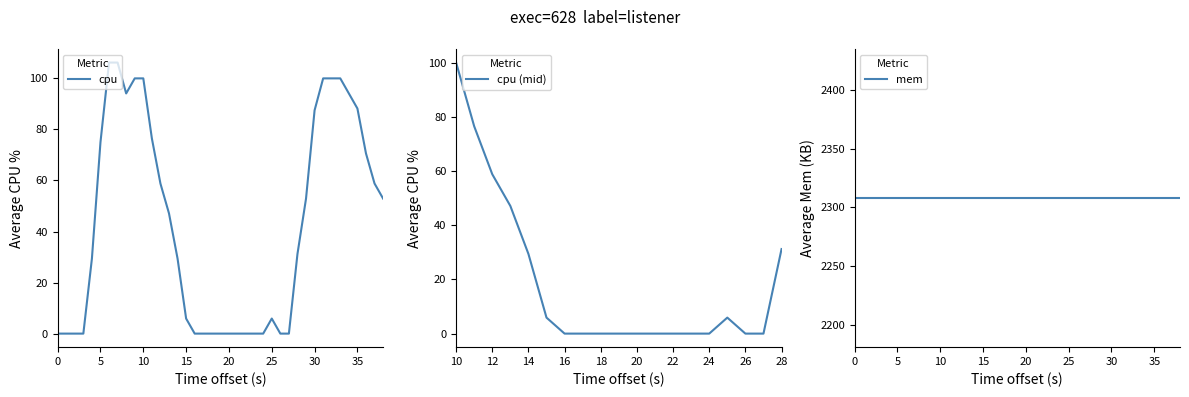

How many values are below 31?

20